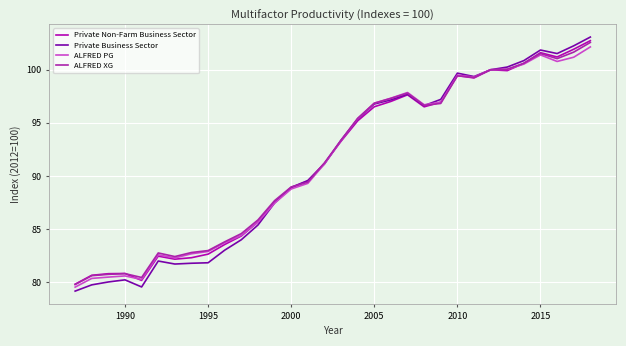

Is this an area chart (filled region under the line)?

No